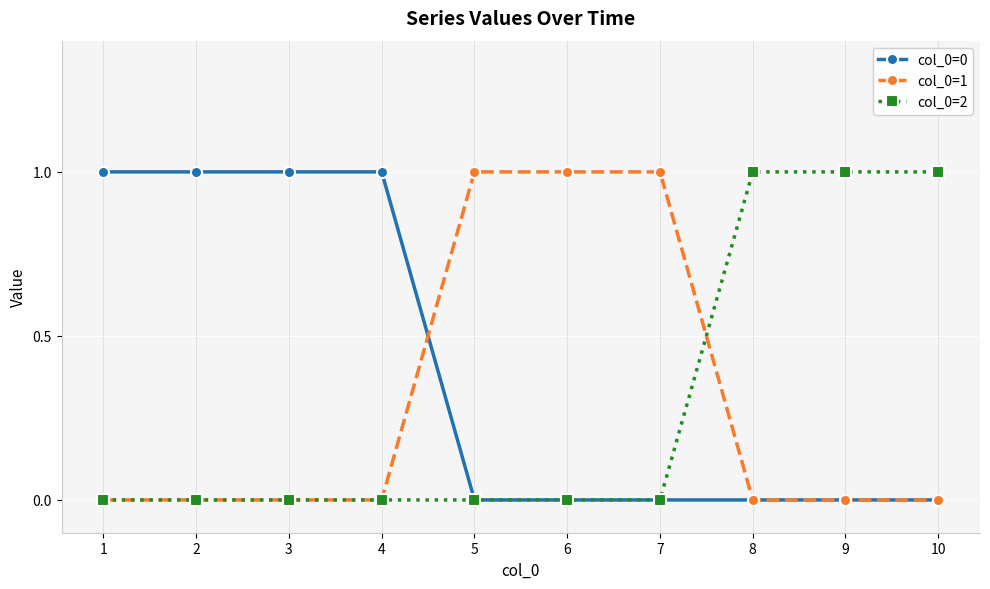

True or false: col_0=1 has a value of 2 at 6.

False